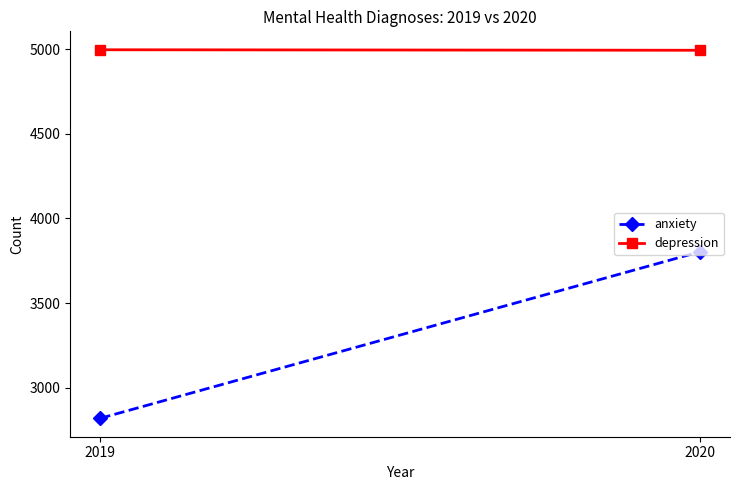

At how many categories does at least one series exceed 4577?

2